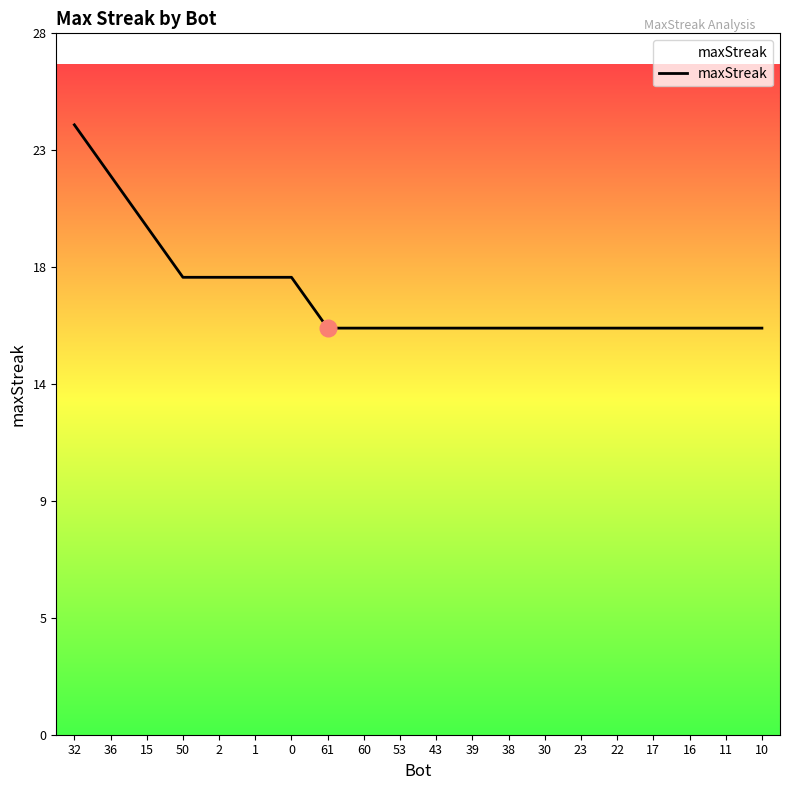

Does the chart have visible grid lines?

No